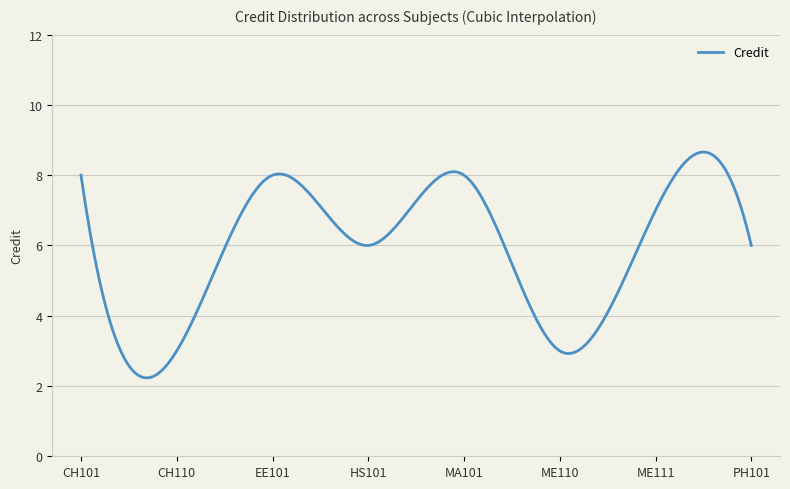

What is the smallest value displayed?

2.2